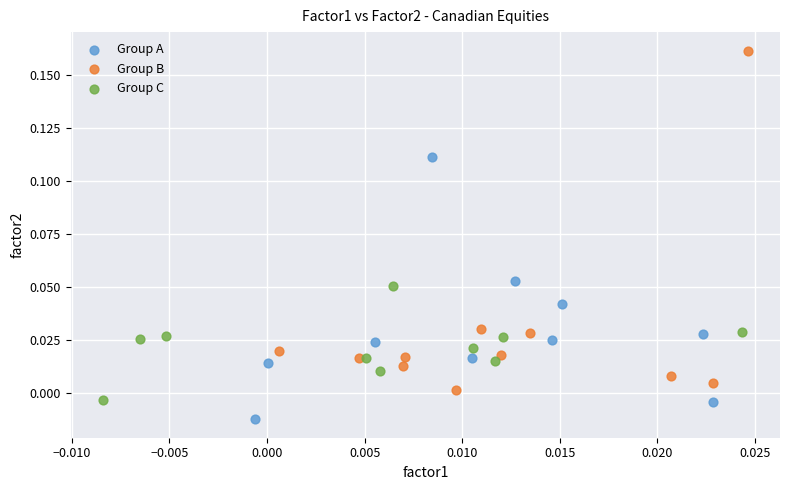

Which series has the widest spread of Y values?

Group B